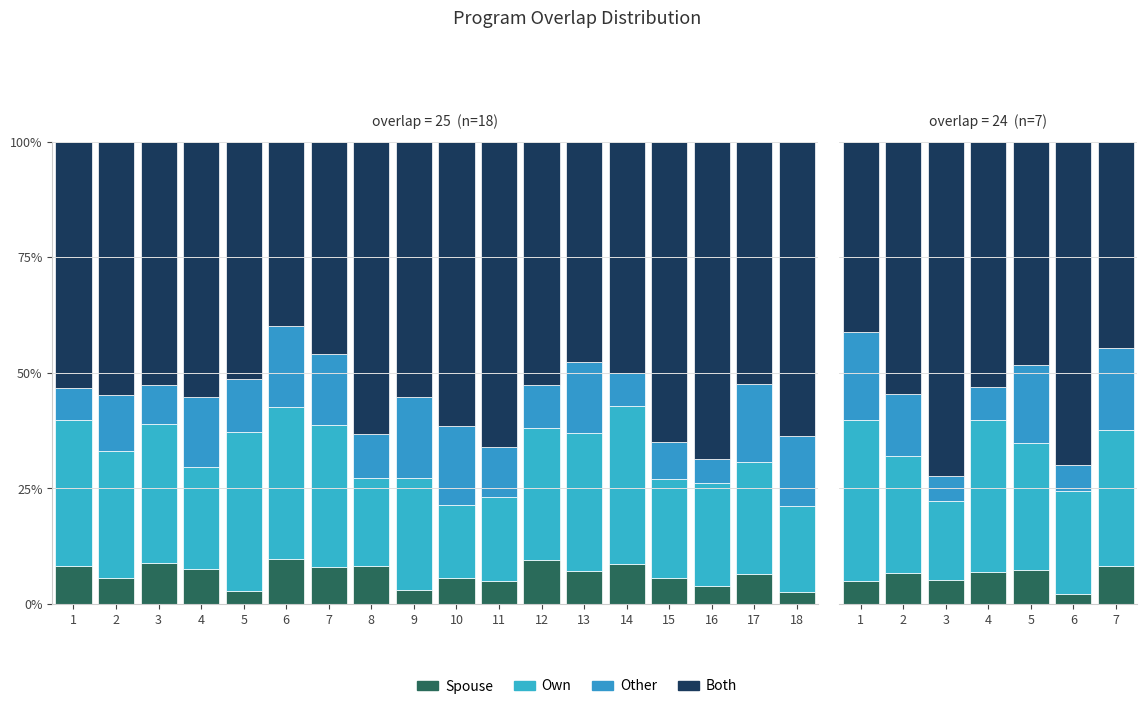

What is the total value across all series at 4?

1.0